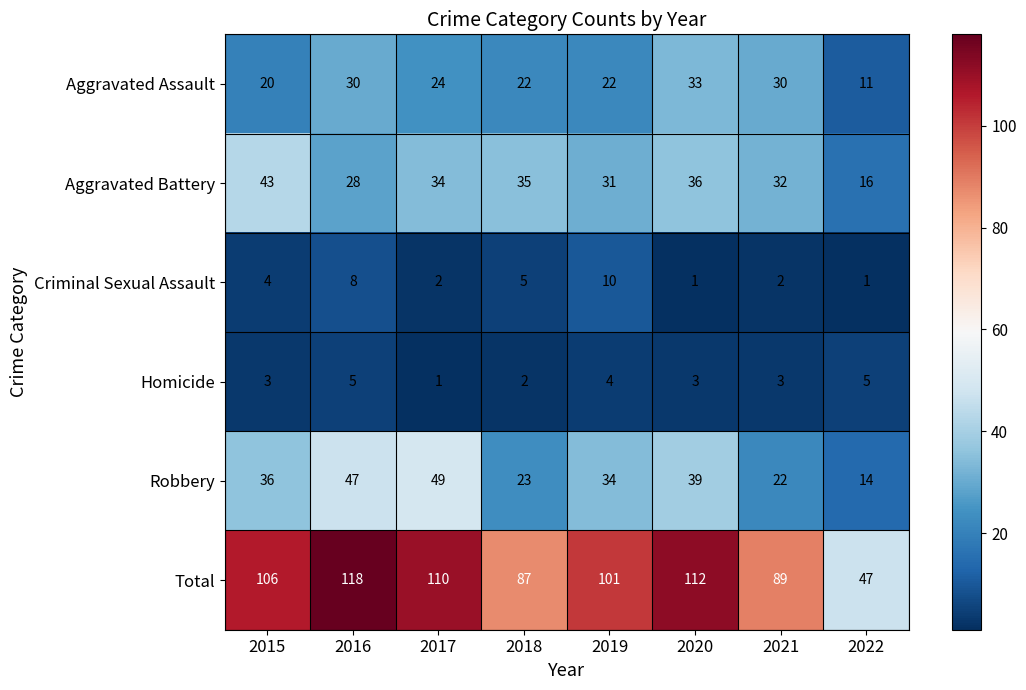

What is the sum of the Homicide values at 2018 and 2022?

7